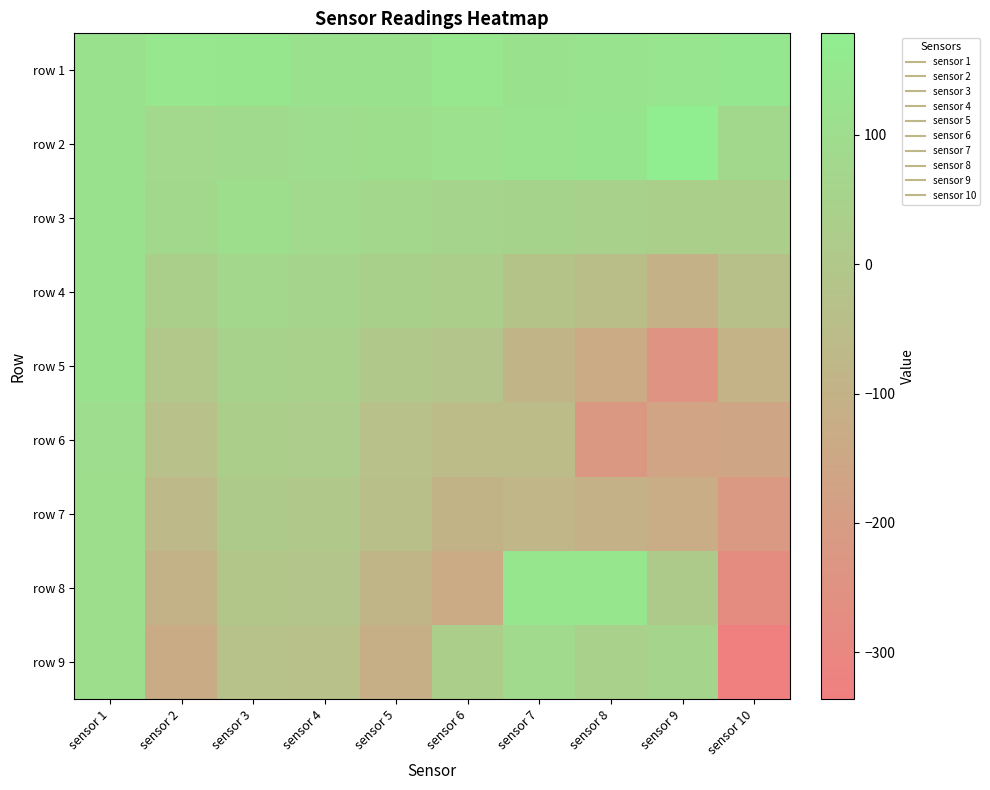

What is the total value across all series at sensor 5?

75.9